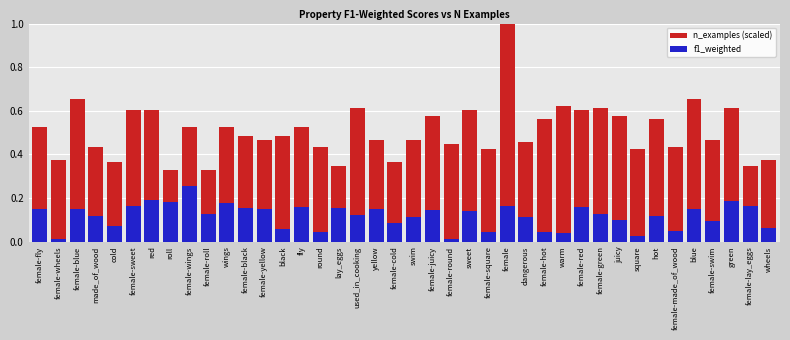

True or false: n_examples (scaled) has a value of 0.9 at female-juicy.

False